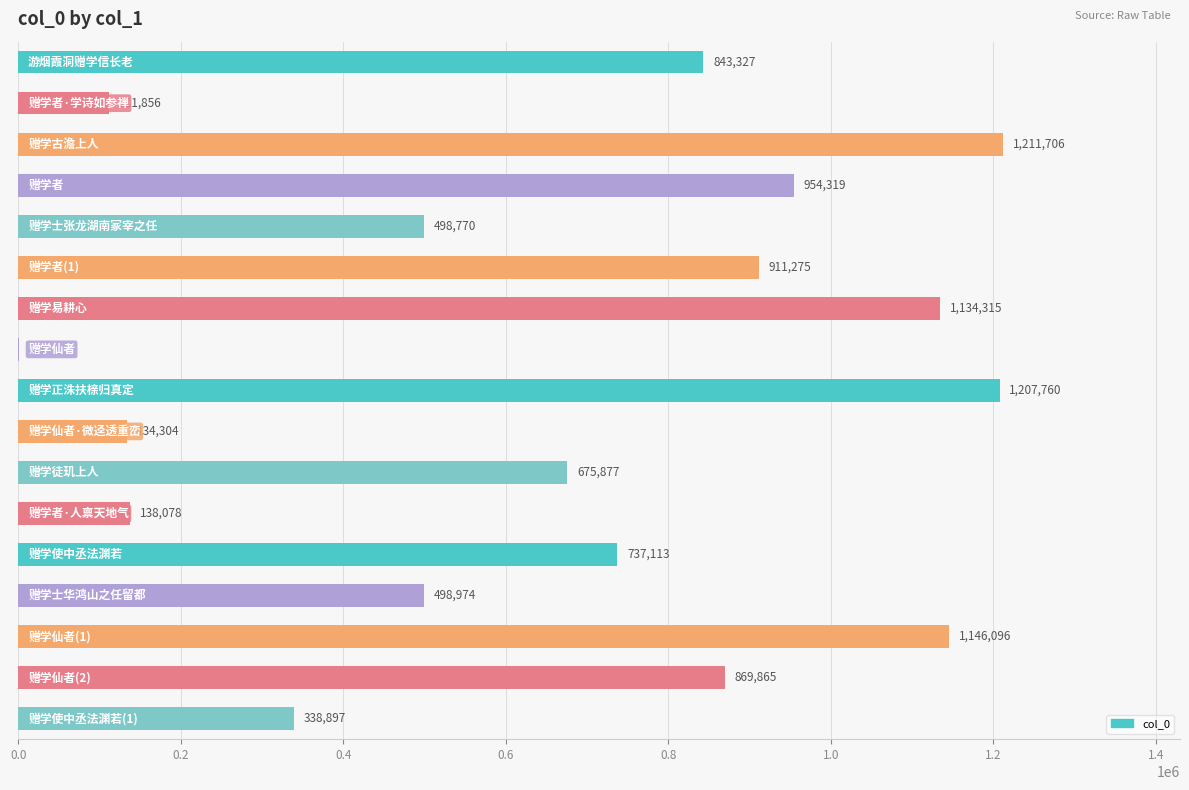

What is the maximum value shown in the chart?

1211706